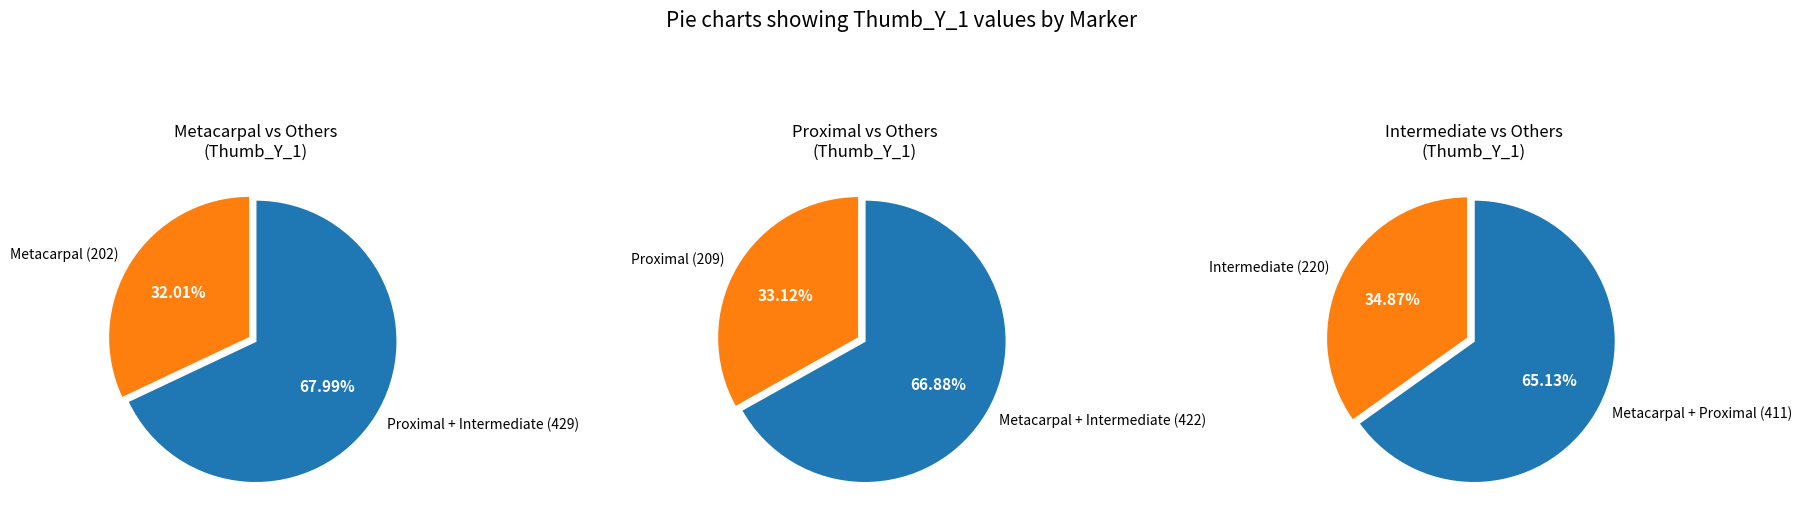

Between Metacarpal and Intermediate, which is larger?

Intermediate